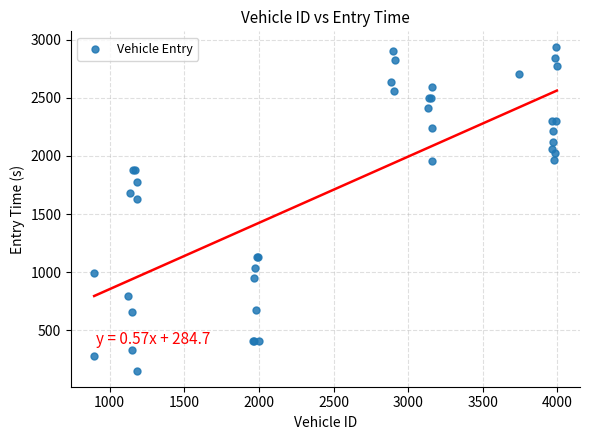

What Y value in the scatter plot is closest to 1543?

1625.6